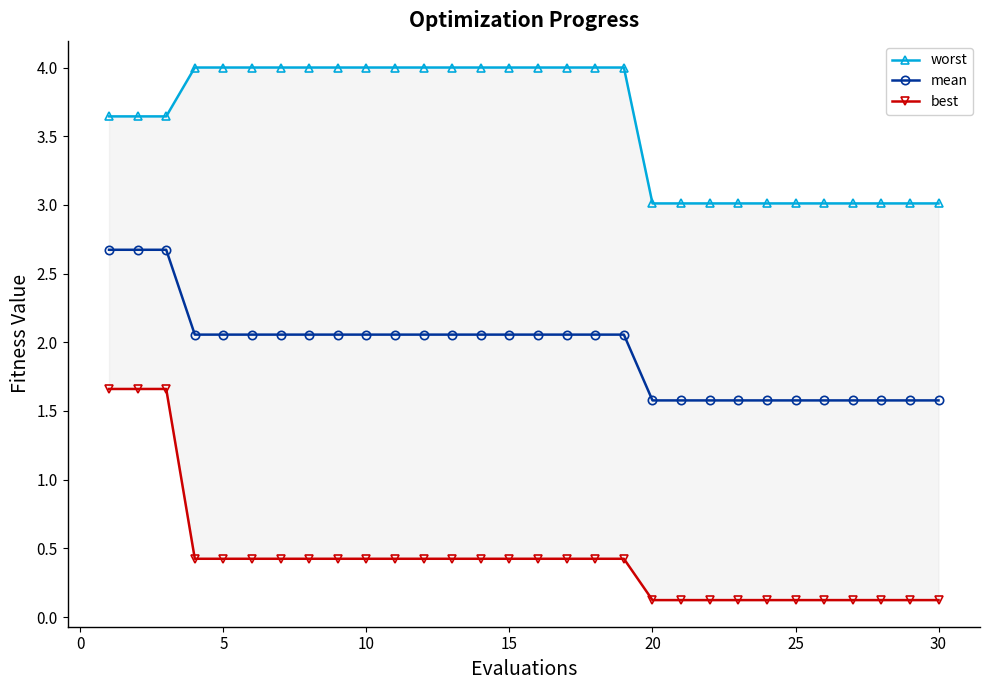

True or false: best and mean intersect in this chart.

False